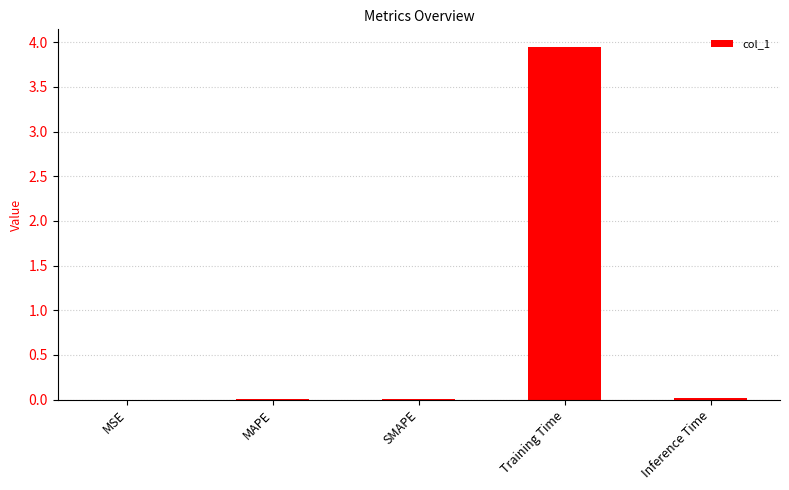

Which category has the highest value across all series?

Training Time